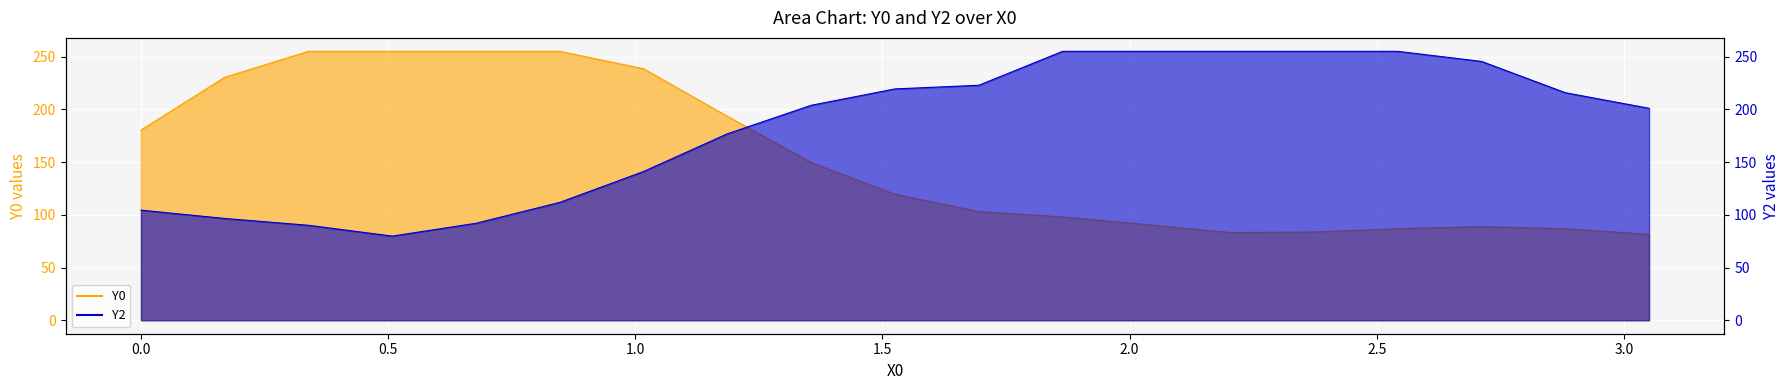

True or false: Y2 and Y0 cross at least once.

True